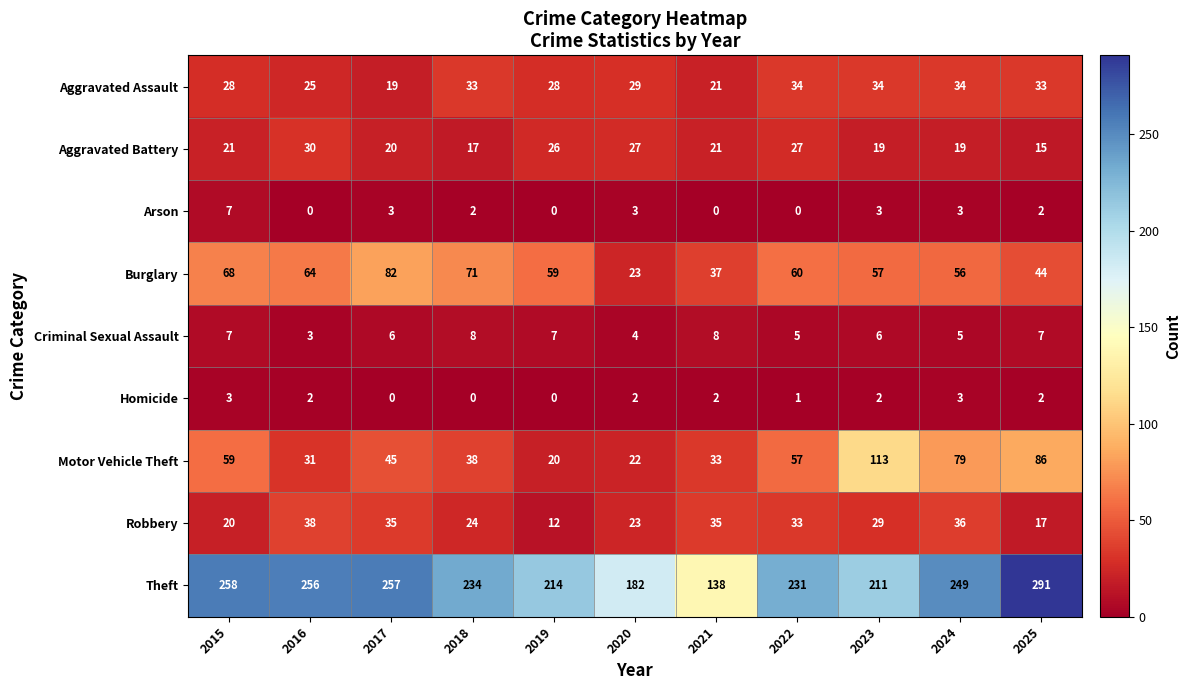

What is the sum of all Homicide values?

17